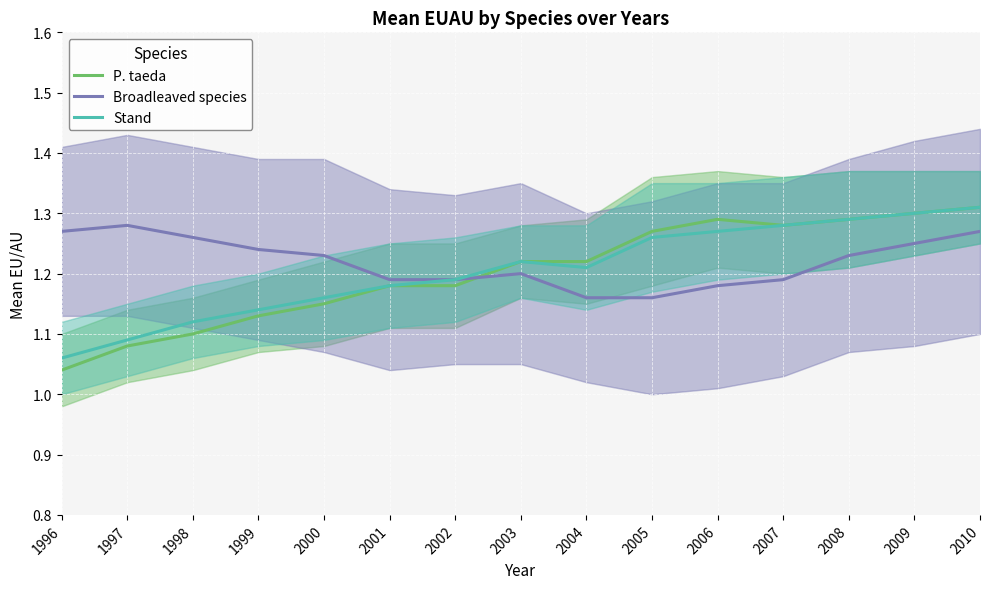

At which category is the sum across all series the highest?

2010